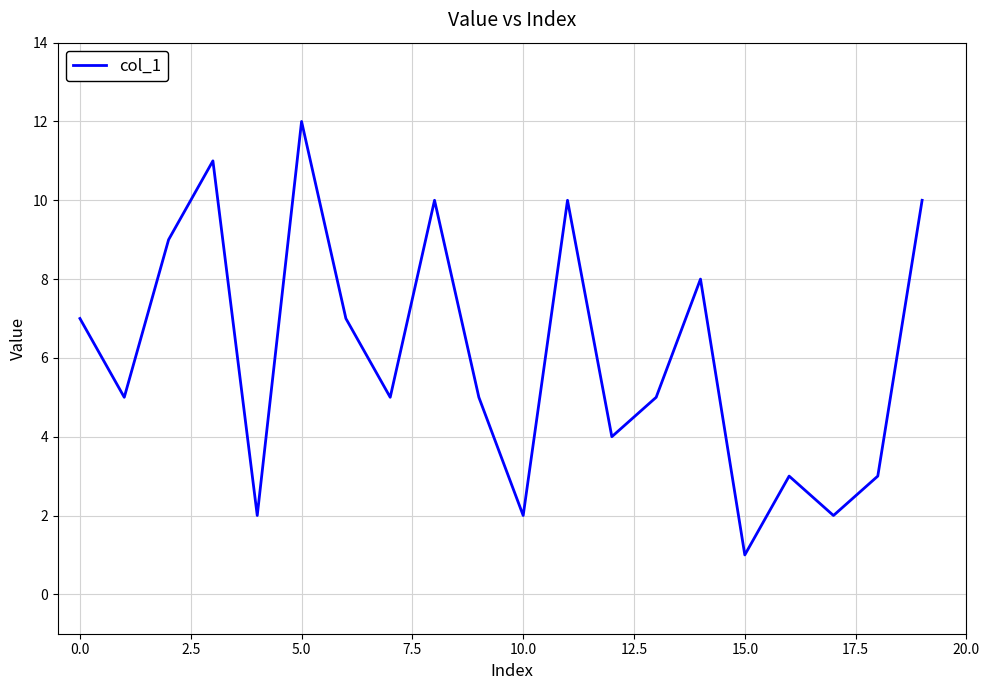

What is the maximum value shown in the chart?

12